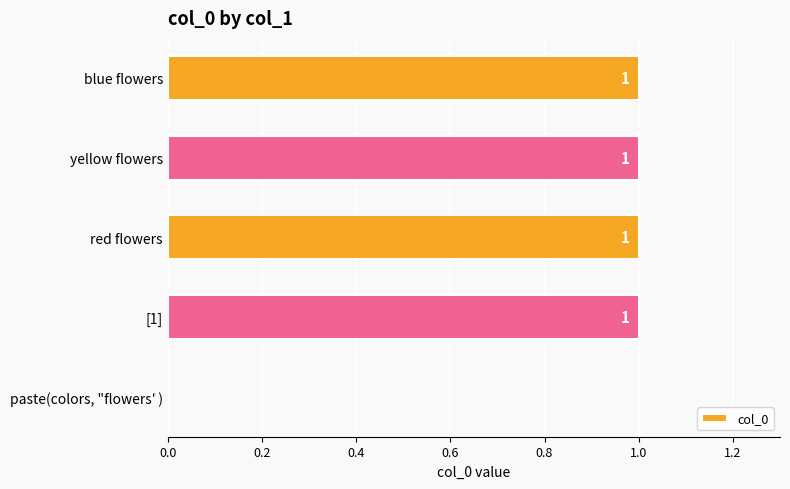

The chart shows a value of 0 at paste(colors, "flowers"). True or false?

True